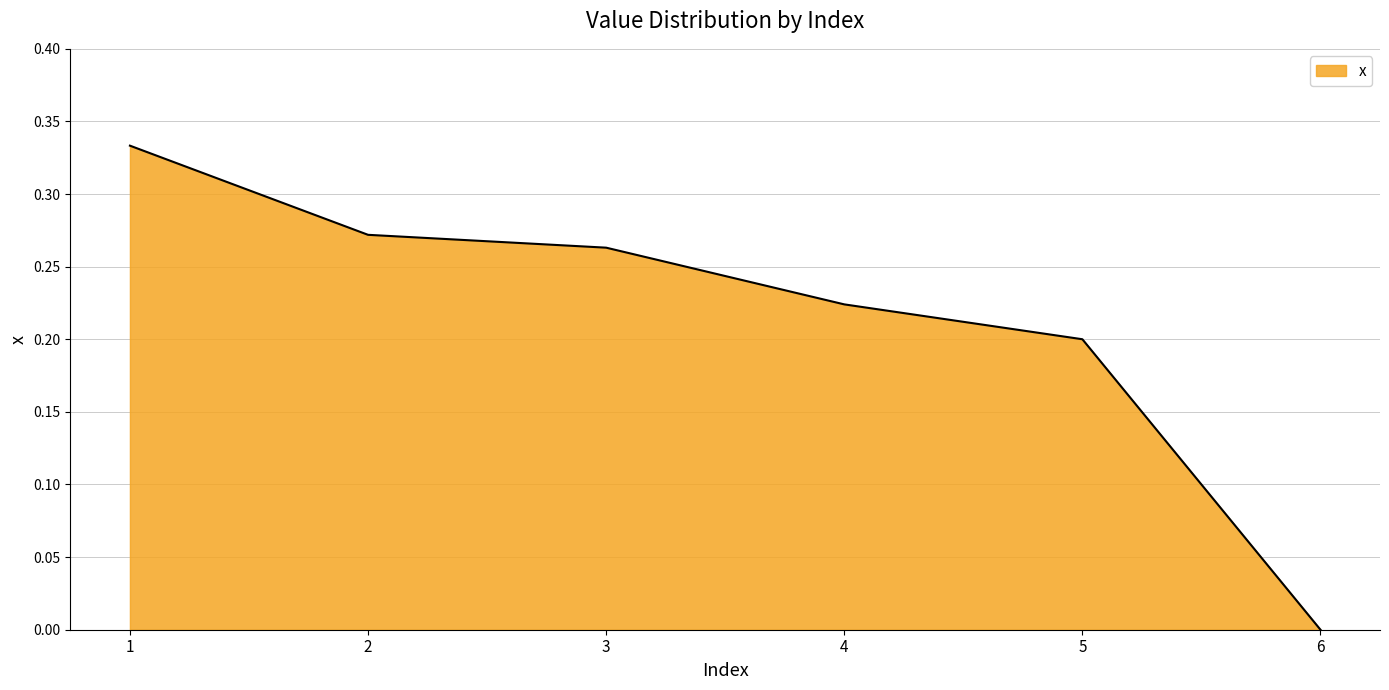

Does the chart display data point markers on the line(s)?

No